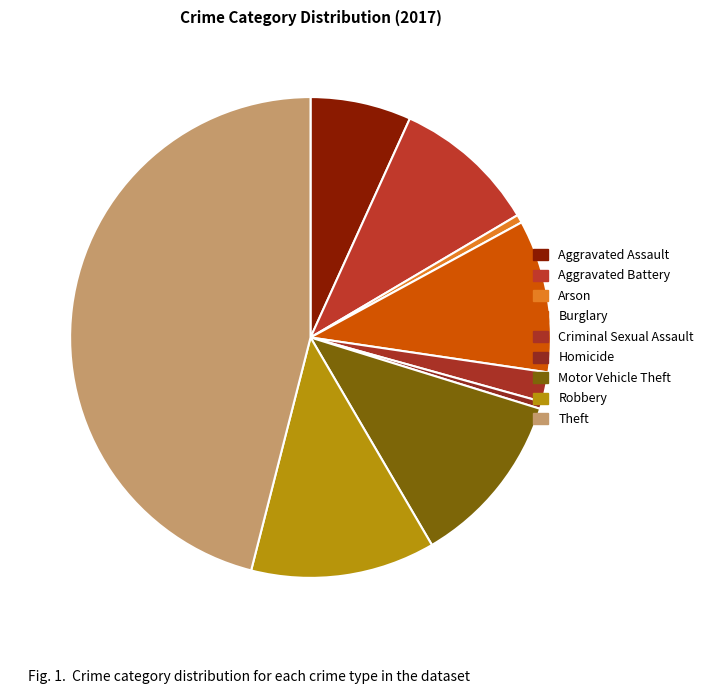

Which slice is the smallest?

Homicide